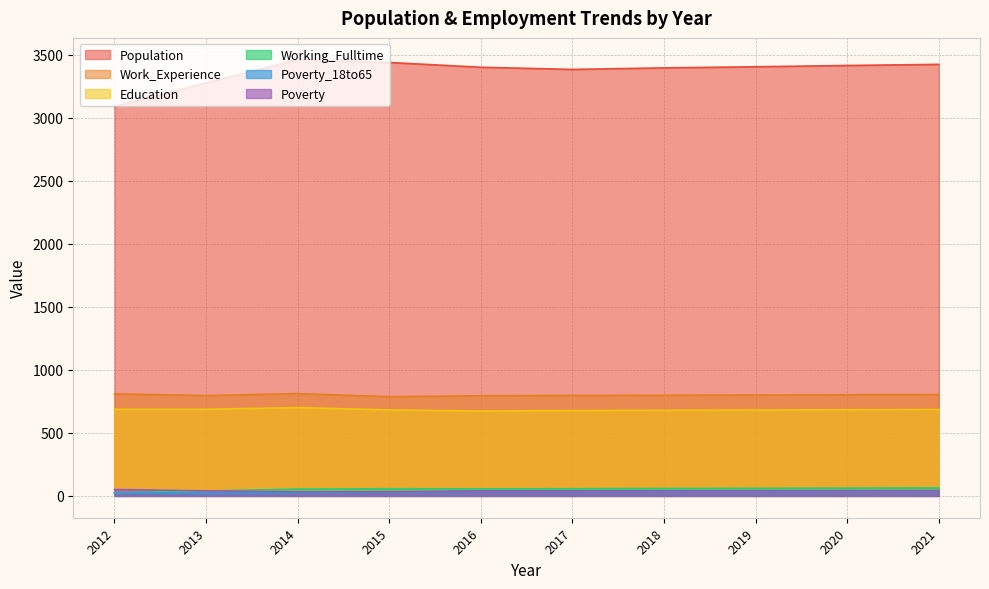

How many interior local valleys does the Work_Experience series have?

2